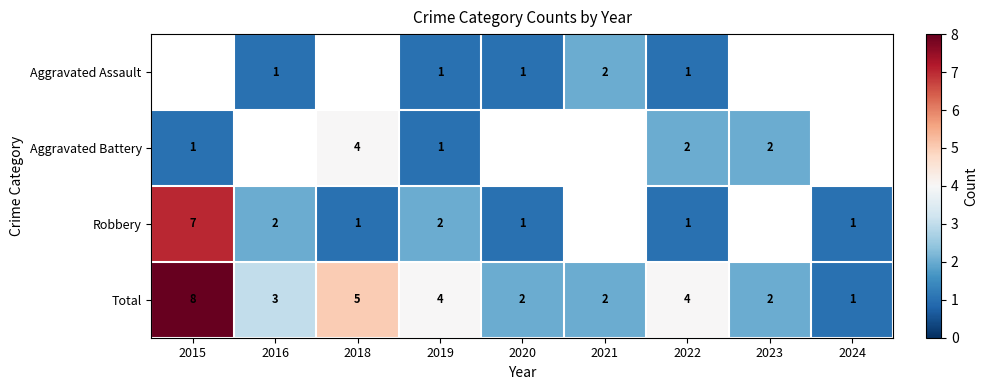

What value does the Total series have at 2016?

3